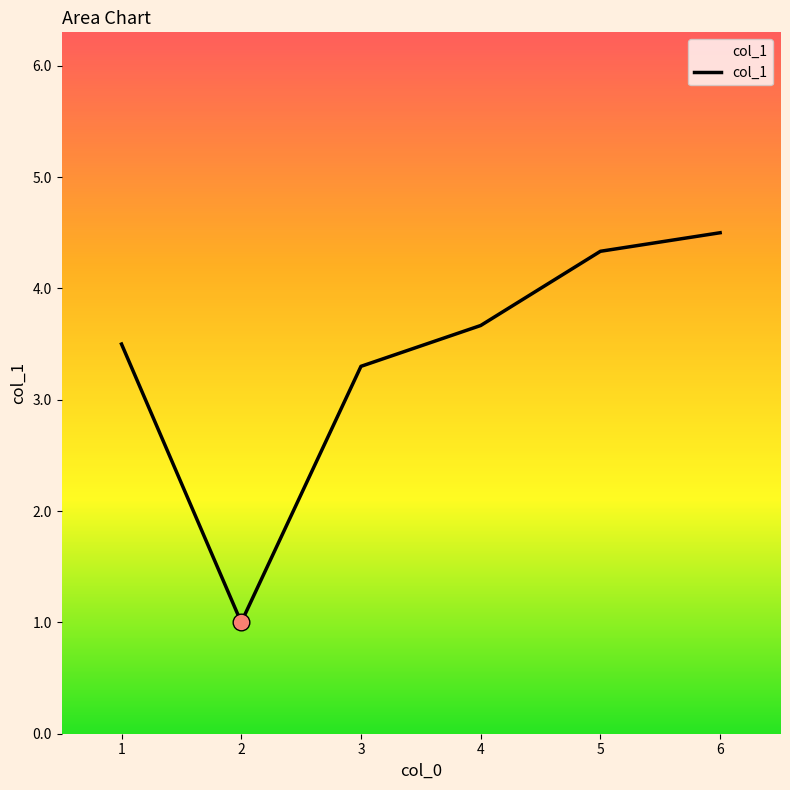

How many lines are shown in the chart?

1